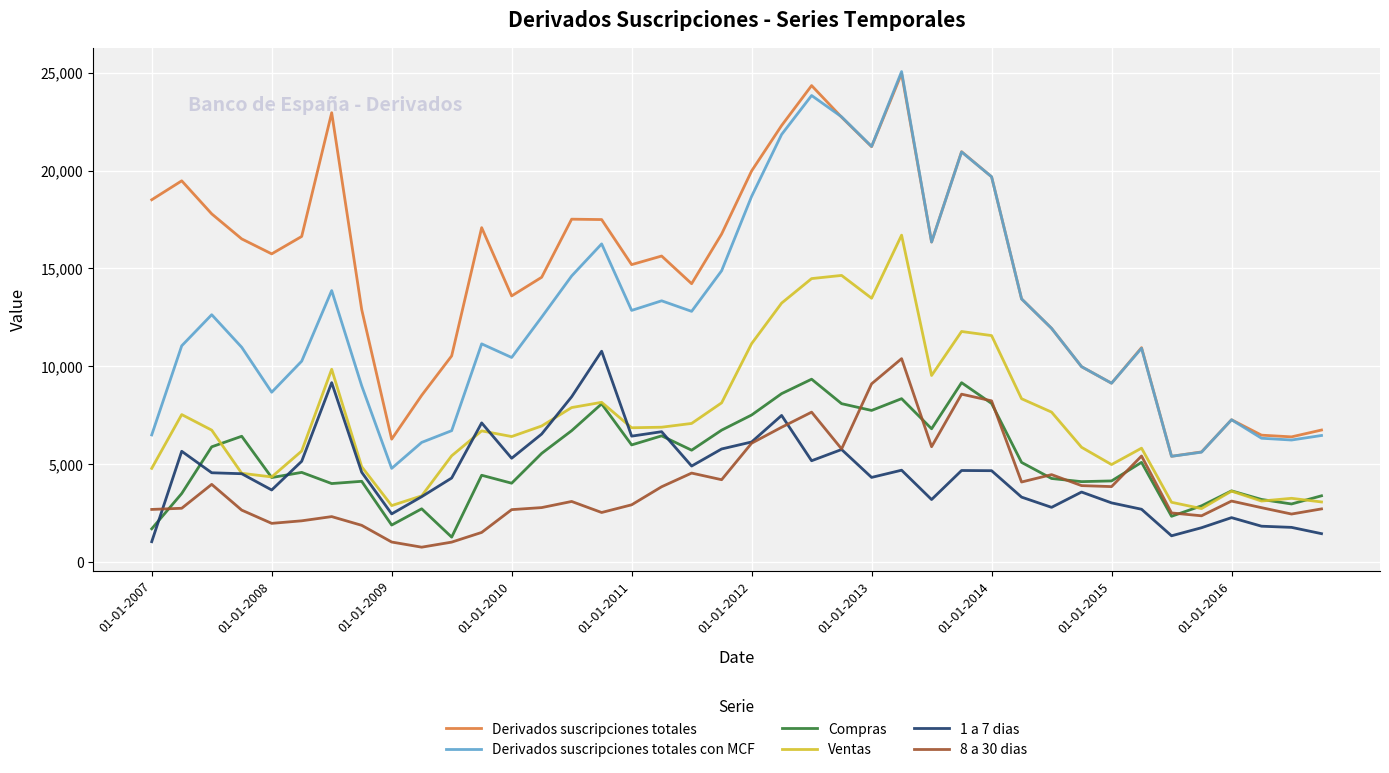

Which series has the largest range (max minus min)?

Derivados suscripciones totales con MCF